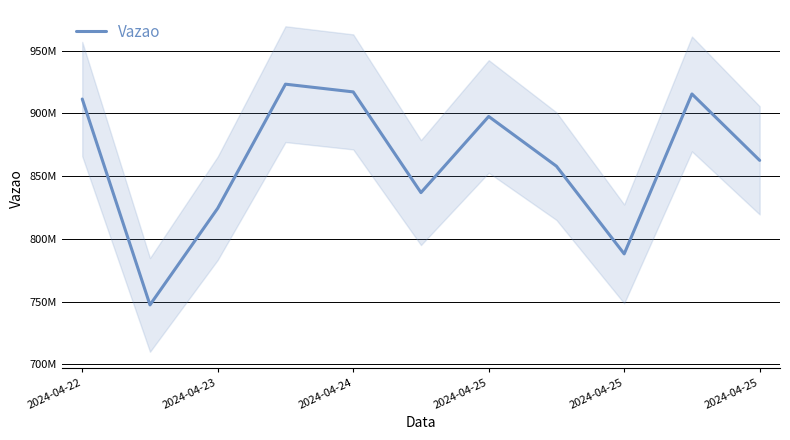

What is the average value?

862064543